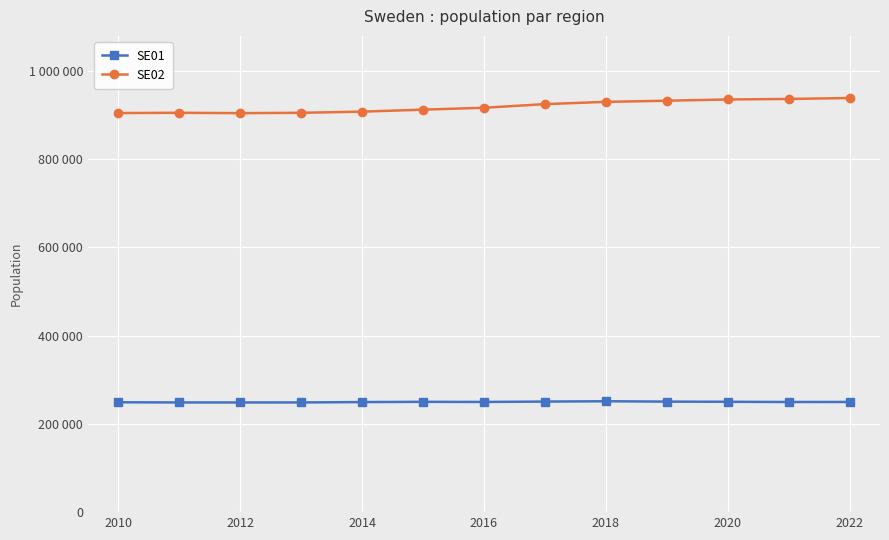

Is this an area chart (filled region under the line)?

No